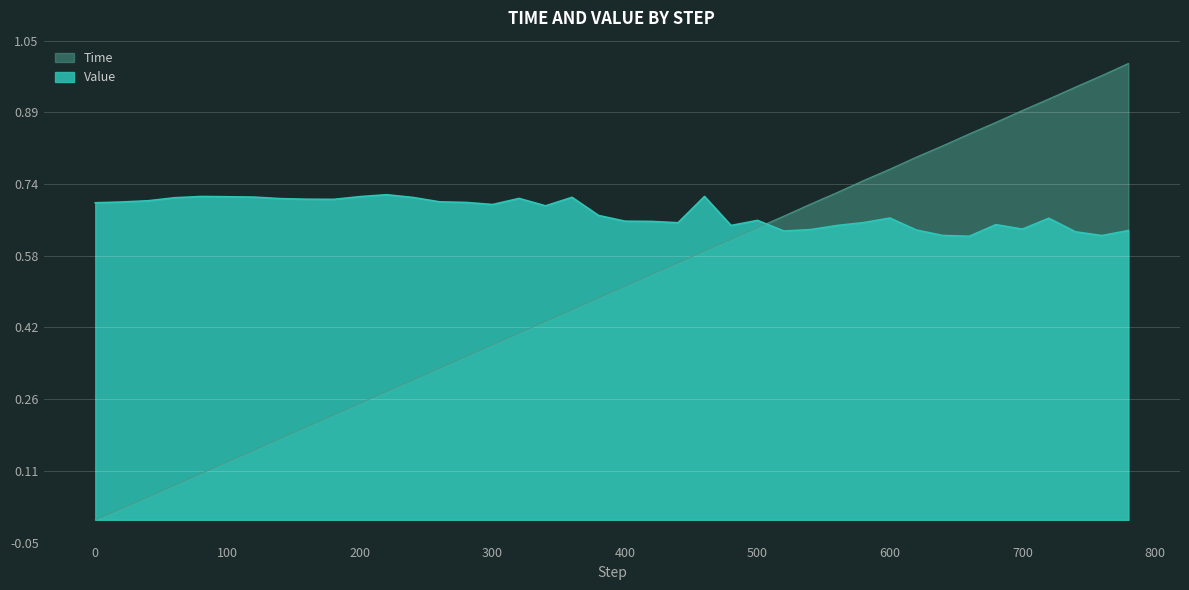

Is it true that Value equals 0.7 at 360?

True